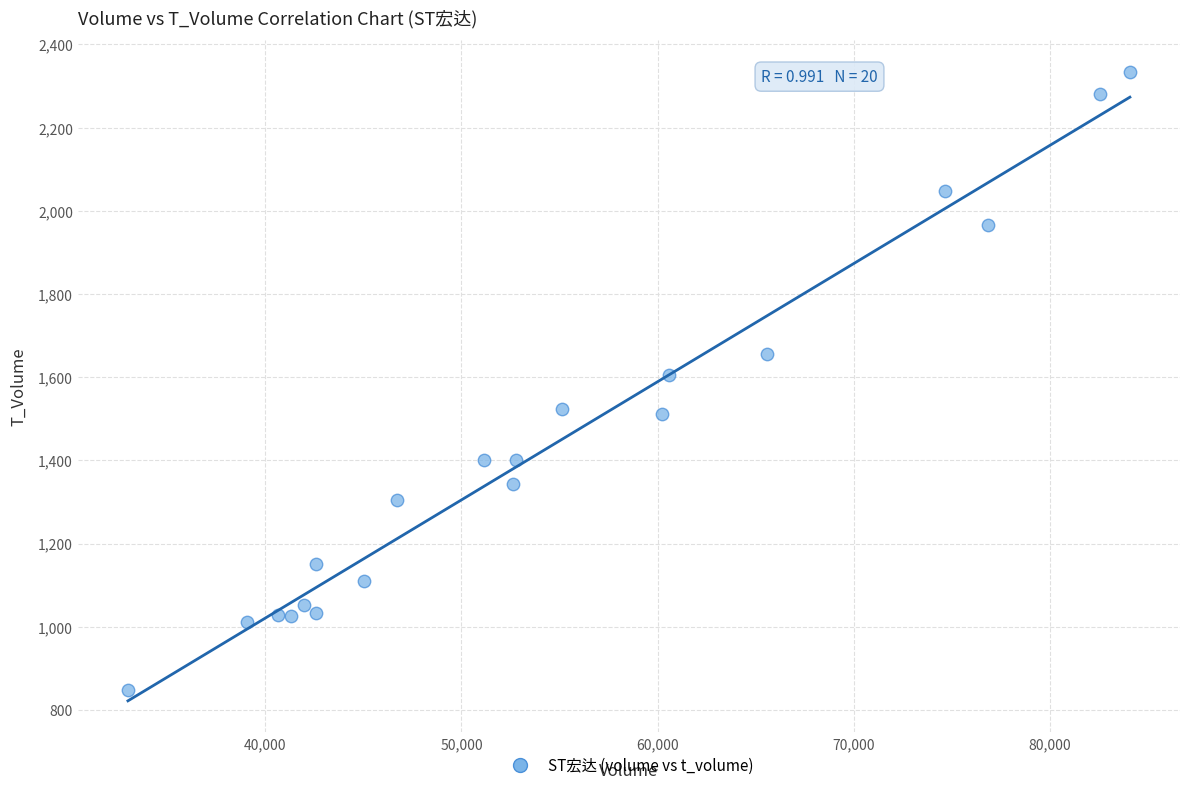

What is the range of Y values (max minus min)?

1486